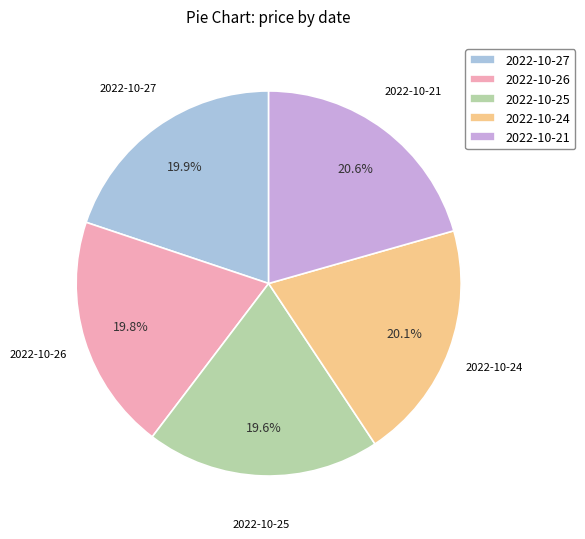

To the nearest percent, what portion does 2022-10-24 represent?

20%